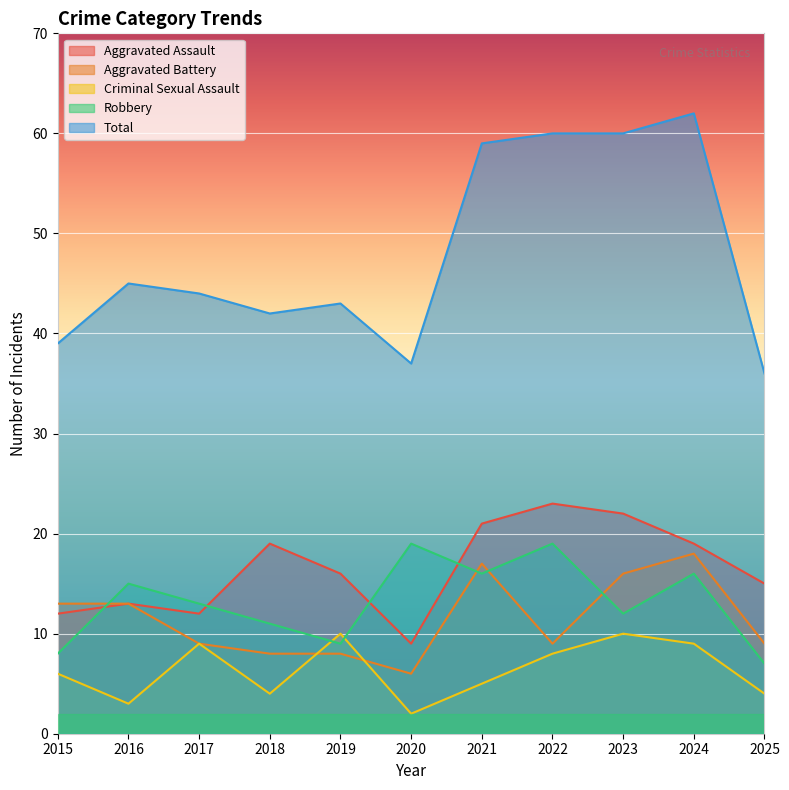

Reading right to left, list all the values displayed in this chart.

Aggravated Assault: 2025=15	2024=19	2023=22	2022=23	2021=21	2020=9	2019=16	2018=19	2017=12	2016=13	2015=12
Aggravated Battery: 2025=9	2024=18	2023=16	2022=9	2021=17	2020=6	2019=8	2018=8	2017=9	2016=13	2015=13
Criminal Sexual Assault: 2025=4	2024=9	2023=10	2022=8	2021=5	2020=2	2019=10	2018=4	2017=9	2016=3	2015=6
Robbery: 2025=7	2024=16	2023=12	2022=19	2021=16	2020=19	2019=9	2018=11	2017=13	2016=15	2015=8
Total: 2025=36	2024=62	2023=60	2022=60	2021=59	2020=37	2019=43	2018=42	2017=44	2016=45	2015=39